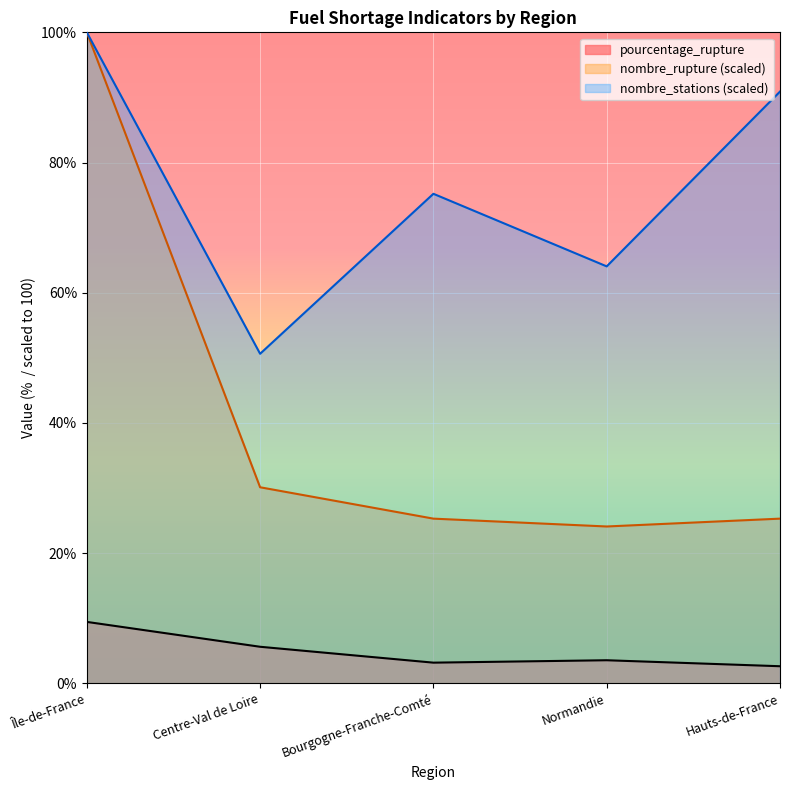

Reading left to right, what are all the values shown in this chart?

pourcentage_rupture: Île-de-France=9.4	Centre-Val de Loire=5.6	Bourgogne-Franche-Comté=3.2	Normandie=3.5	Hauts-de-France=2.6
nombre_rupture: Île-de-France=100.0	Centre-Val de Loire=30.1	Bourgogne-Franche-Comté=25.3	Normandie=24.1	Hauts-de-France=25.3
nombre_stations: Île-de-France=100.0	Centre-Val de Loire=50.6	Bourgogne-Franche-Comté=75.2	Normandie=64.1	Hauts-de-France=90.9